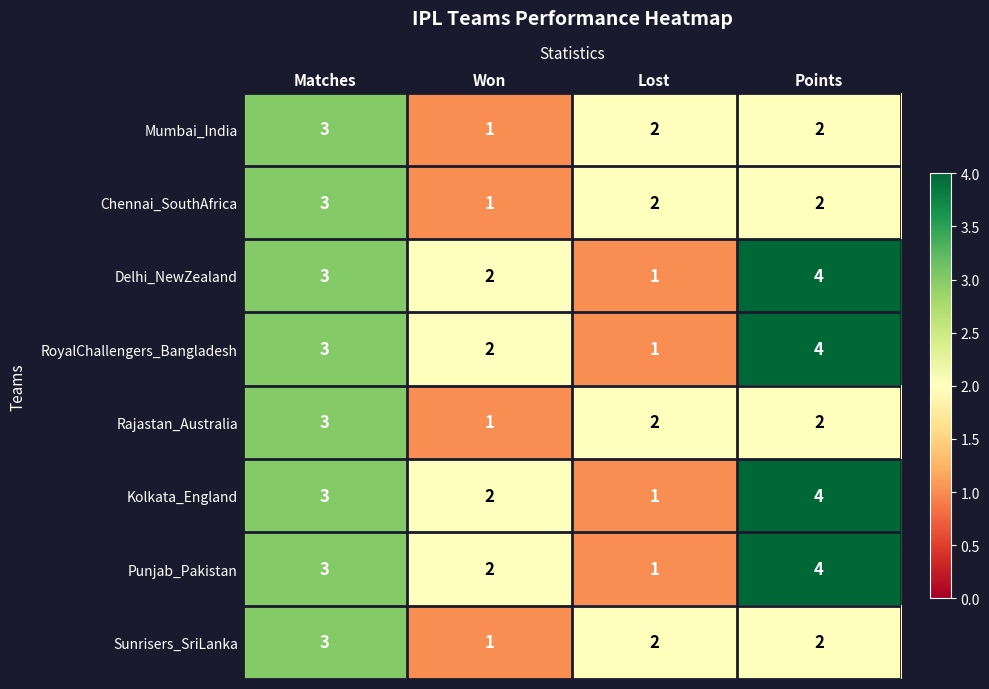

List the labels in order of RoyalChallengers_Bangladesh value, largest first.

Points, Matches, Won, Lost